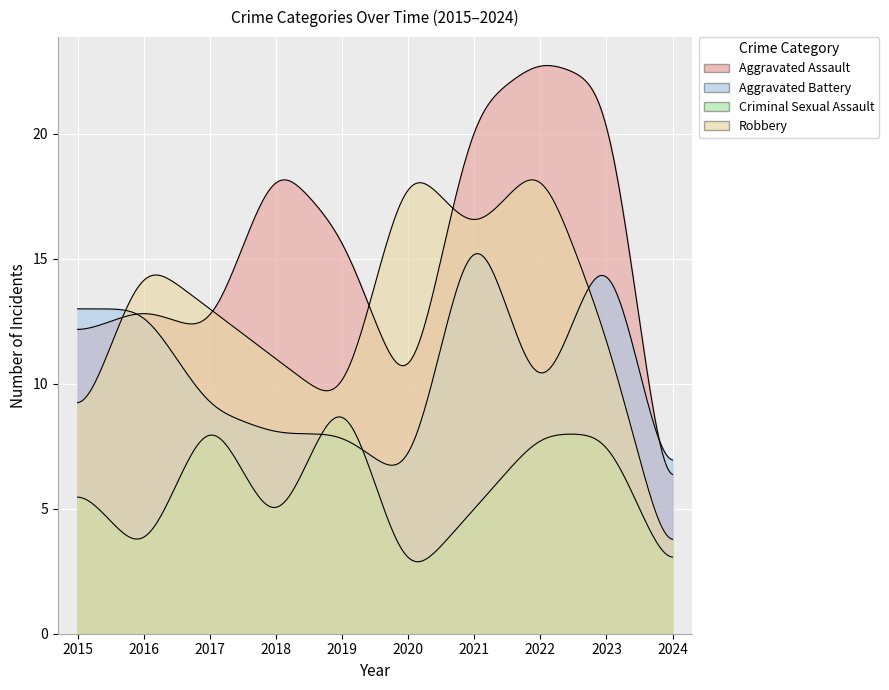

What are all the series names shown in the legend?

Aggravated Assault, Aggravated Battery, Criminal Sexual Assault, Robbery